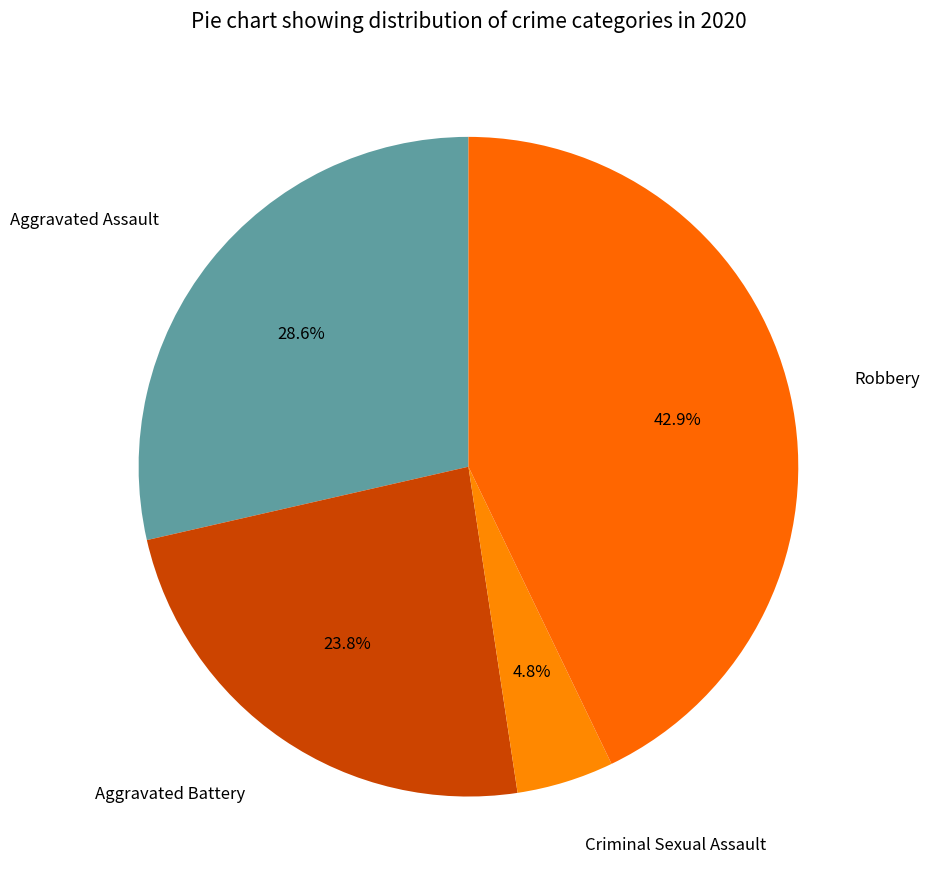

Rank the categories by value from highest to lowest.

Robbery, Aggravated Assault, Aggravated Battery, Criminal Sexual Assault